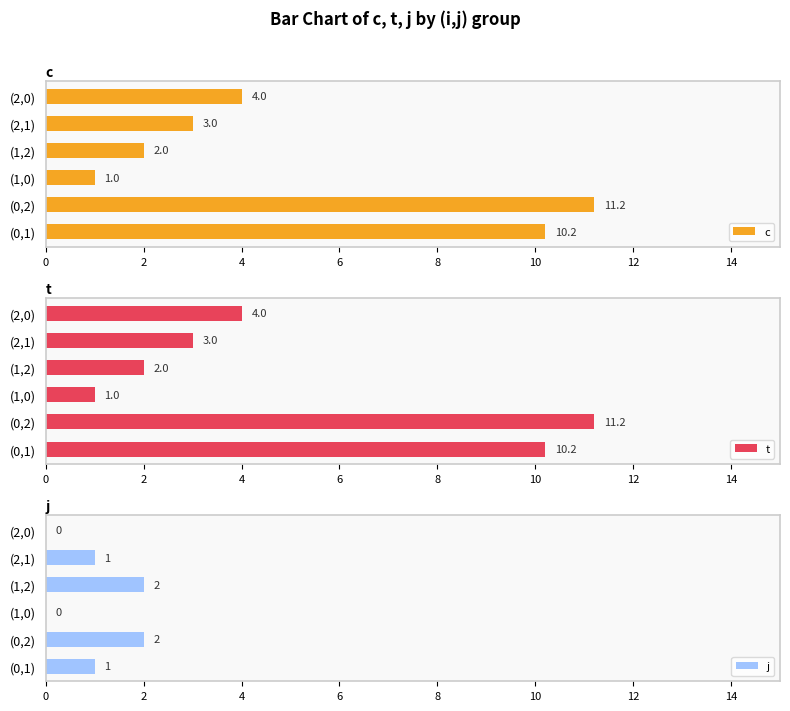

The c series shows 4.0 at (2,0). True or false?

True